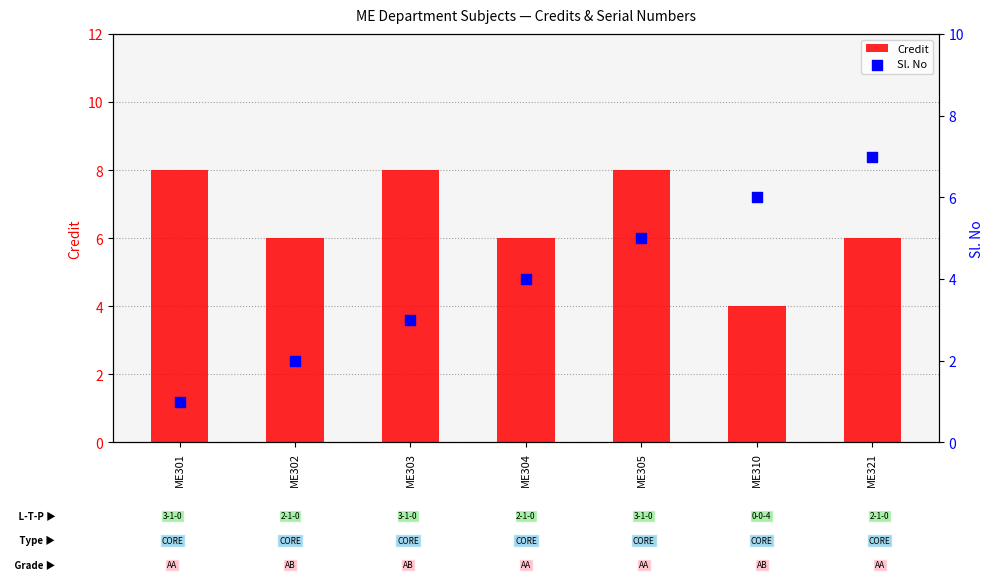

At how many categories does at least one series exceed 2?

7